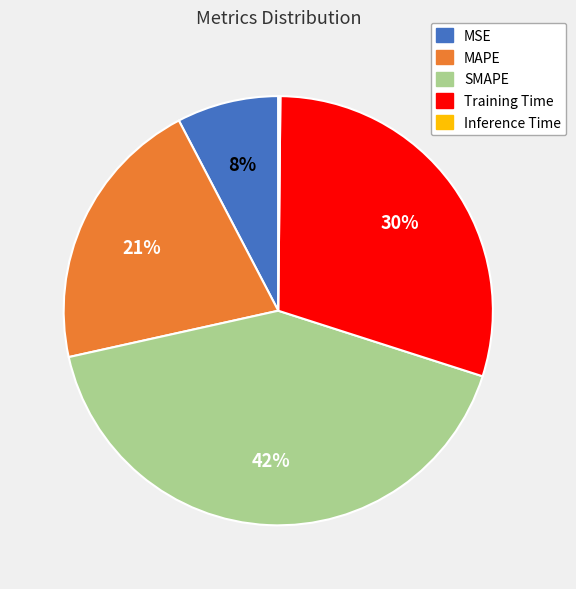

Is the sum of SMAPE and Training Time greater than half?

Yes